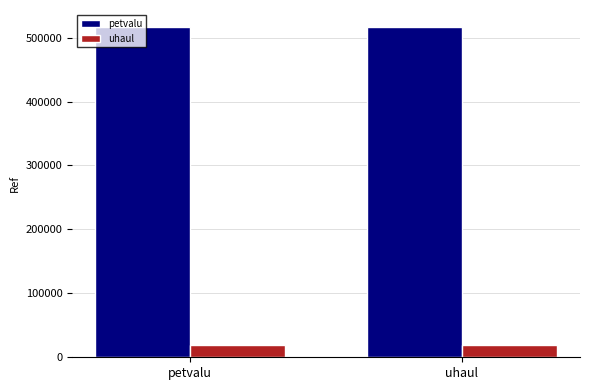

The petvalu series shows 517309 at petvalu. True or false?

True